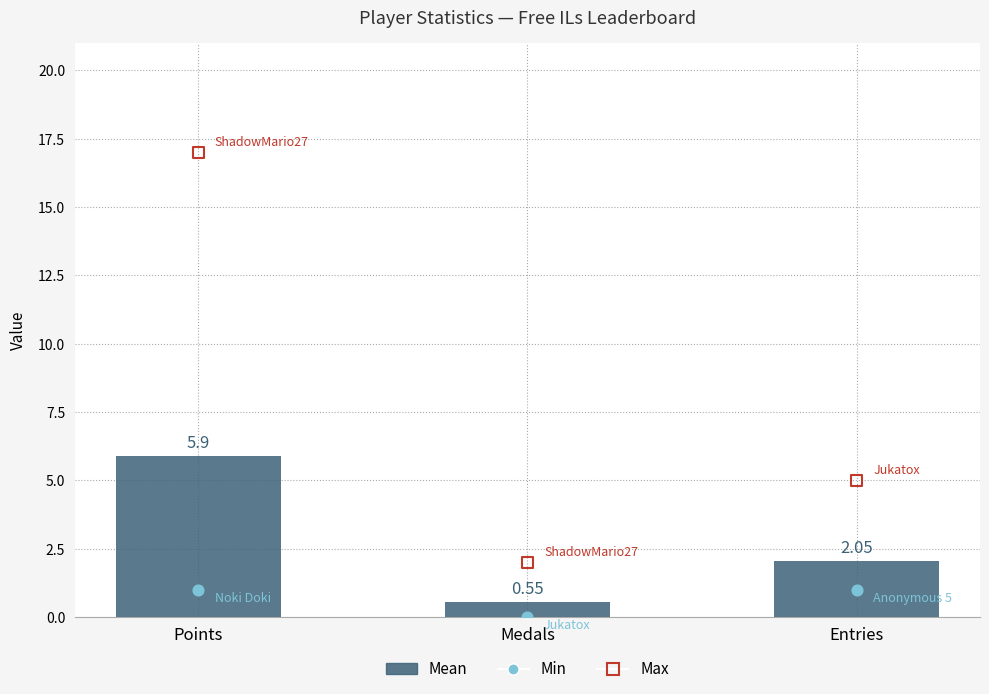

At how many categories does at least one series exceed 6?

1